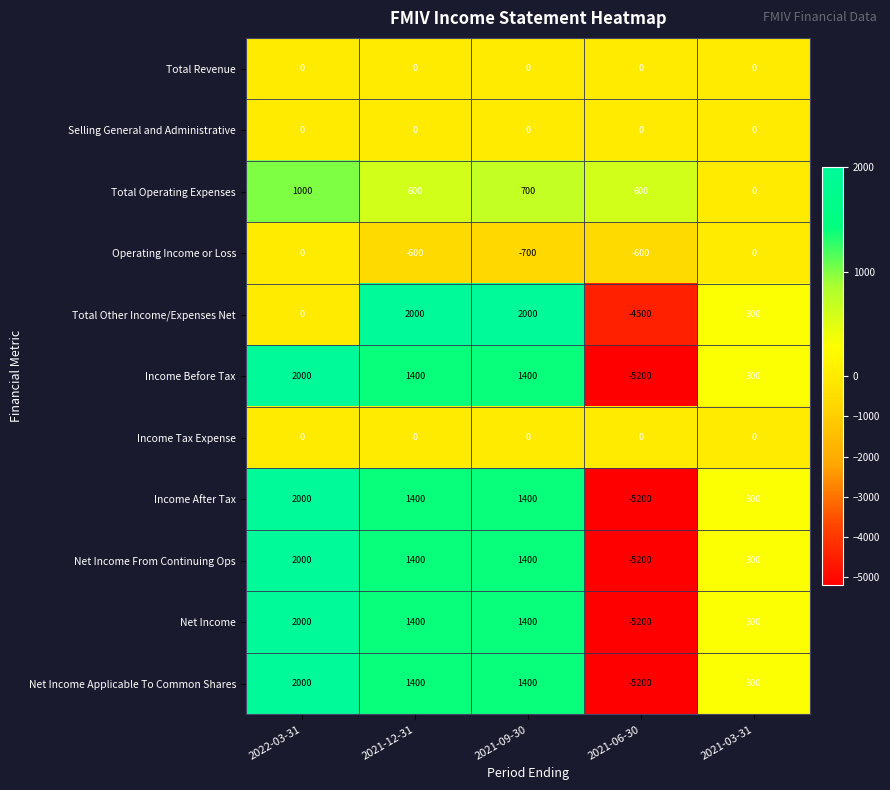

At which category is the sum across all series the highest?

2022-03-31